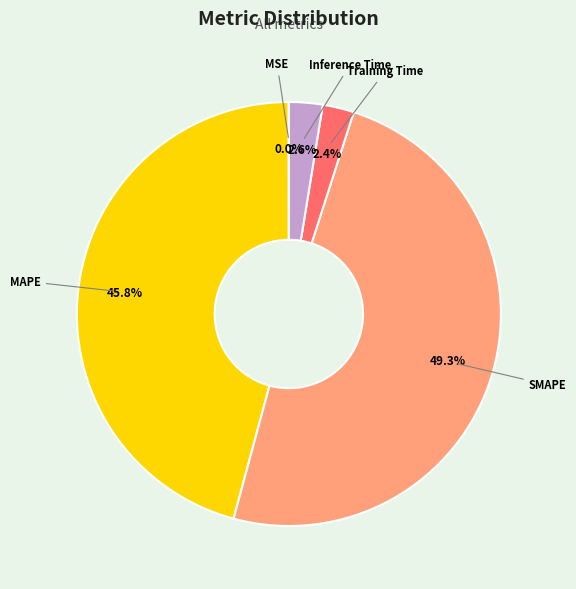

What is the largest slice in the pie chart?

SMAPE